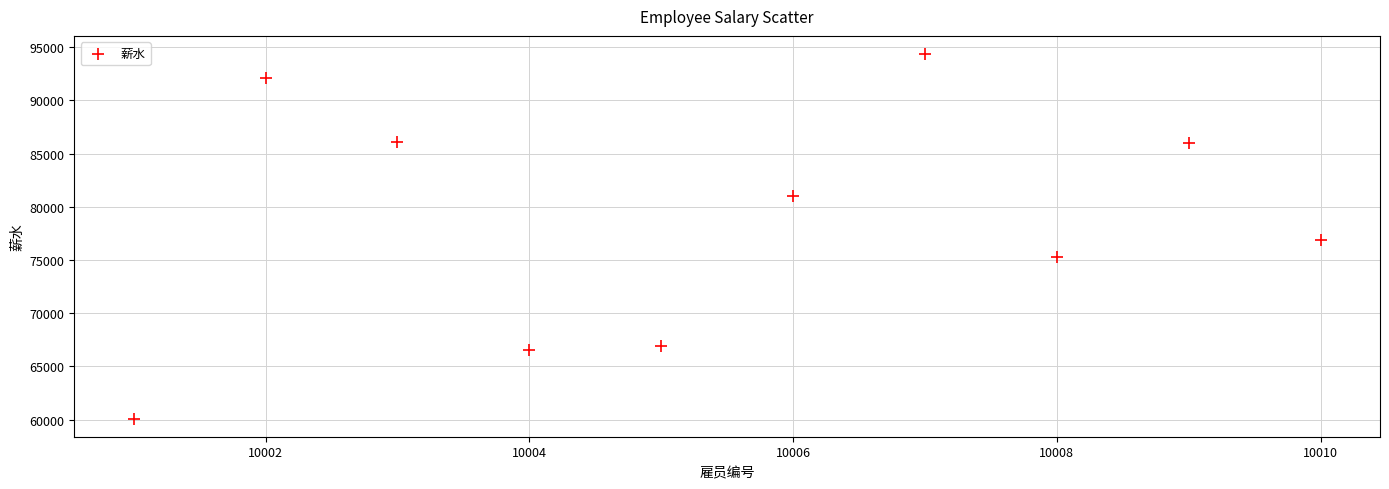

What is the range of Y values (max minus min)?

34216